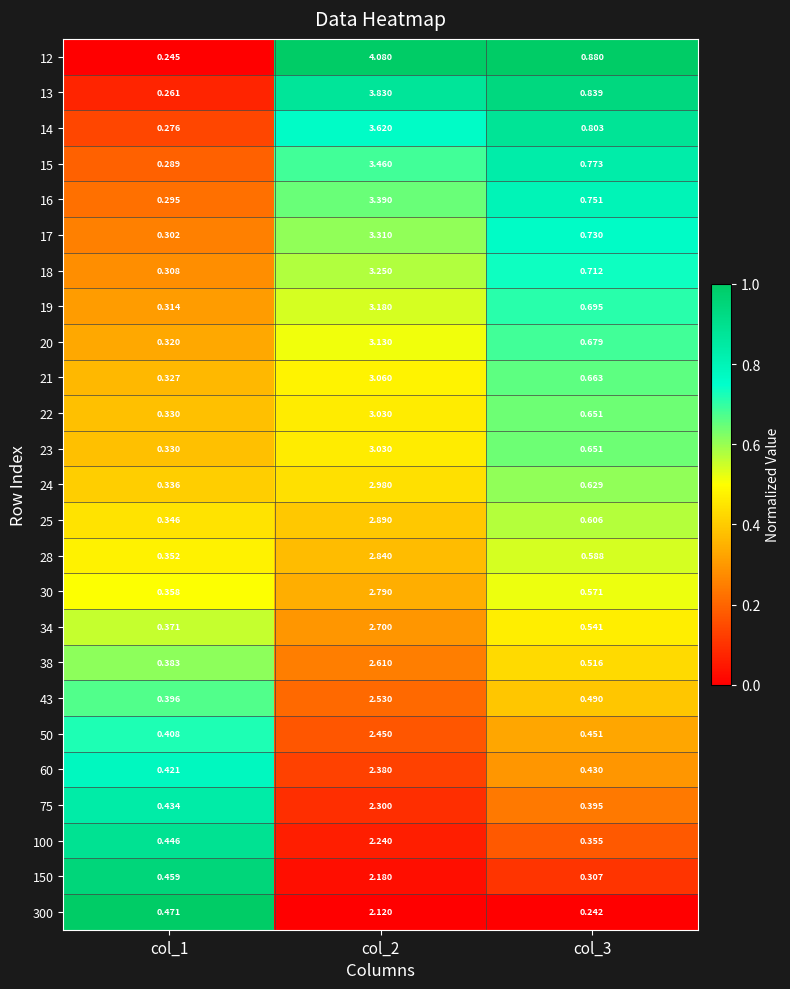

Which series has the widest spread of values?

12